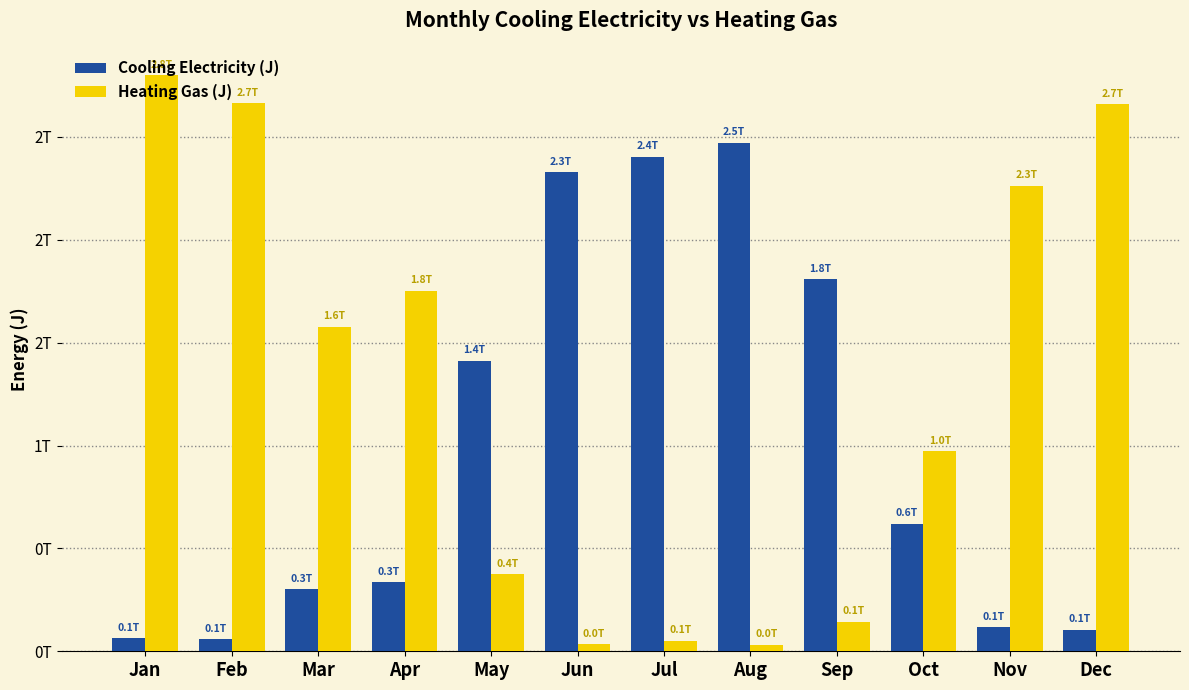

What are all the series names shown in the legend?

Cooling Electricity (J), Heating Gas (J)